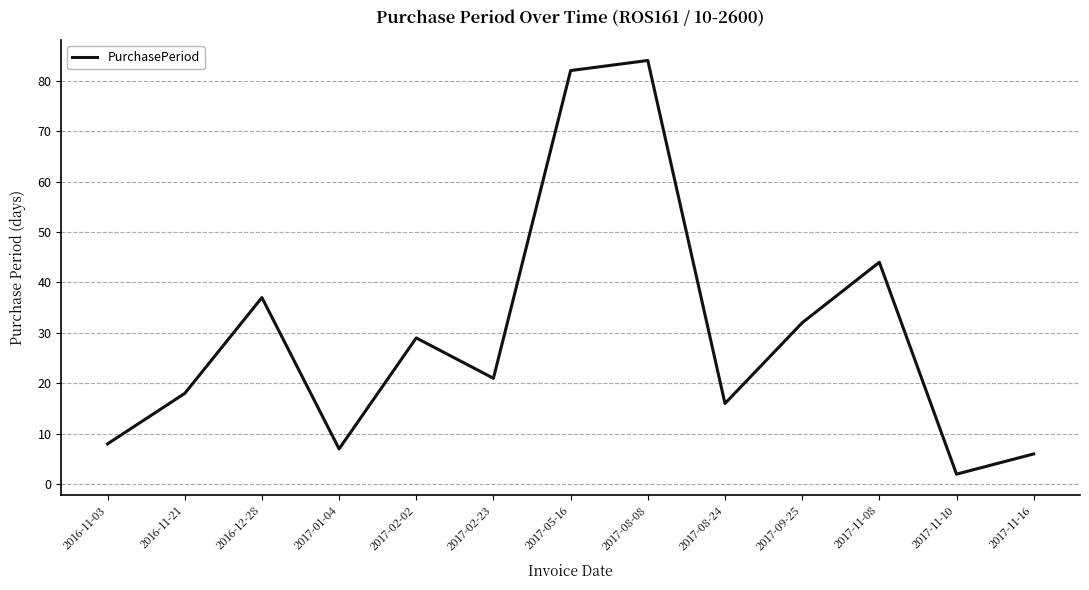

Does the chart display data point markers on the line(s)?

No